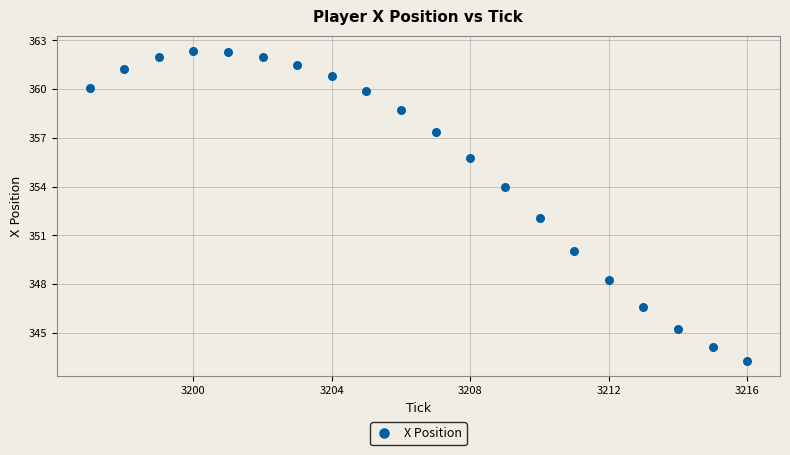

What is the range of X values (max minus min)?

19.0